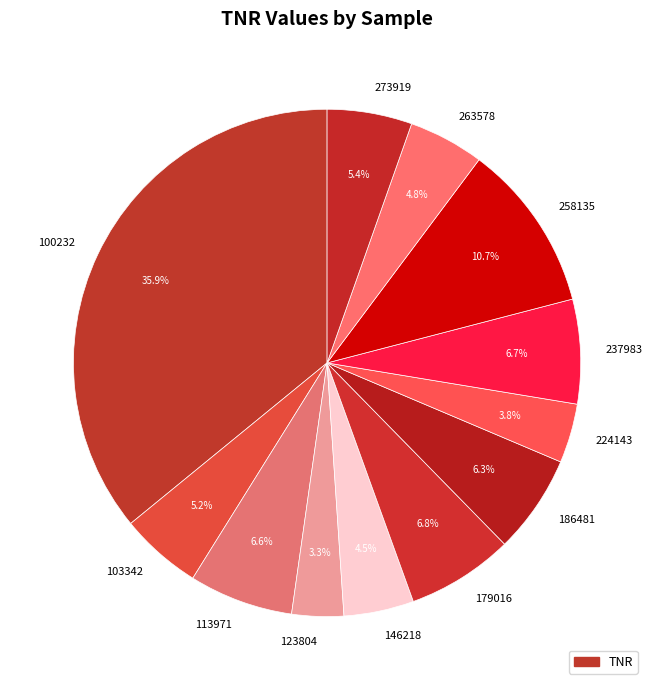

To the nearest percent, what portion does 263578 represent?

5%